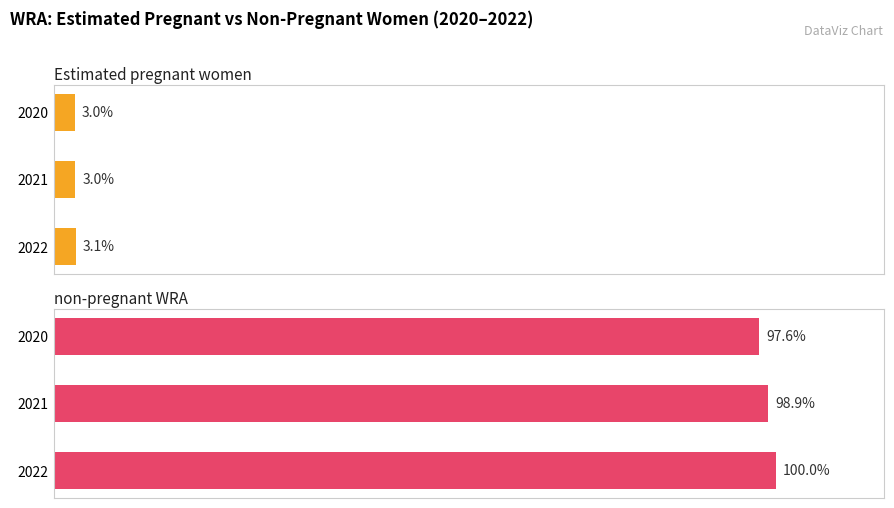

What are all the series names shown in the legend?

Estimated pregnant women, non-pregnant WRA